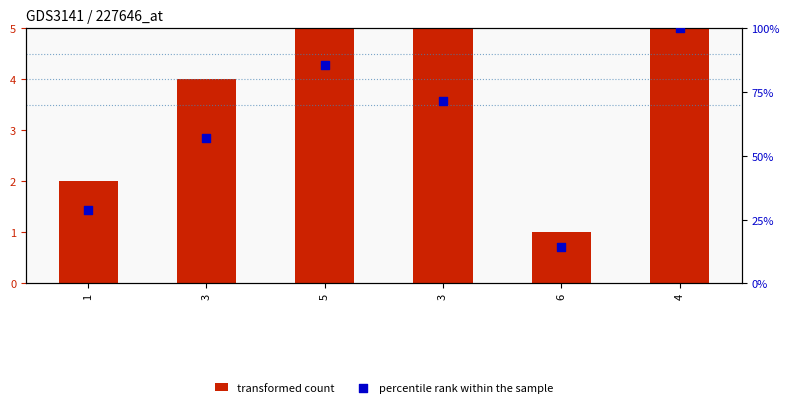

Which series contains the highest Y value?

percentile rank within the sample